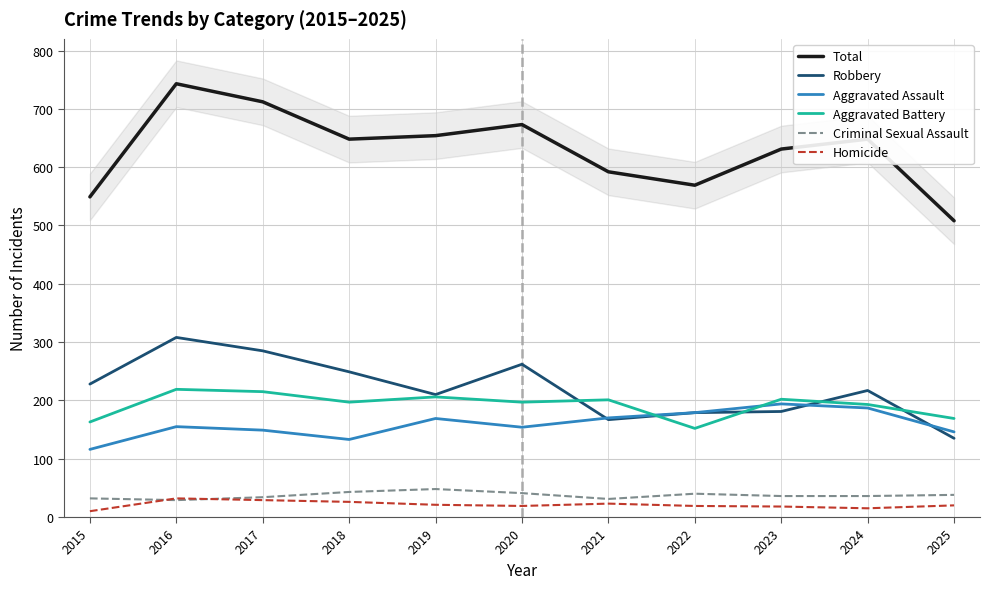

Is it true that Total equals 631 at 2023?

True